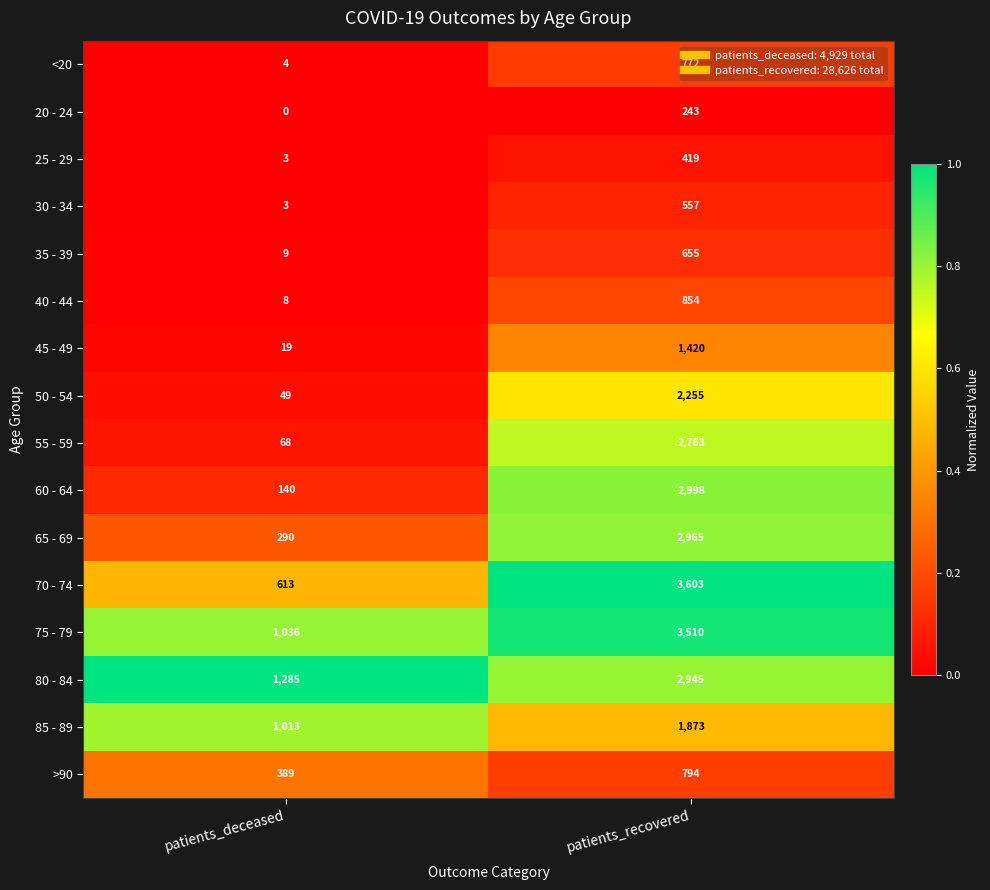

What is the difference between the maximum and minimum values in the <20 series?

768